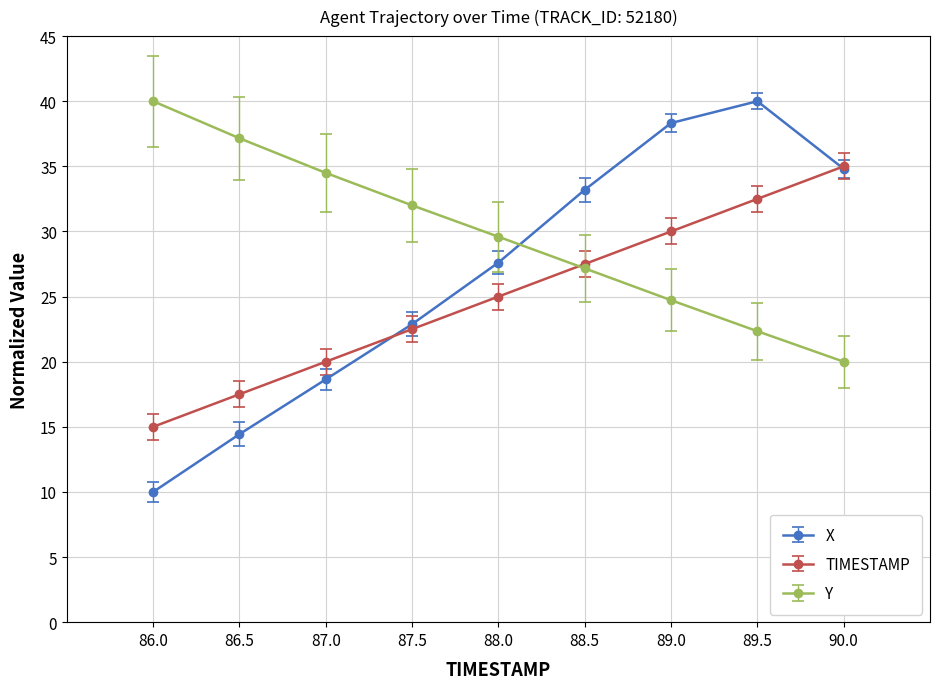

At which category does the chart reach its minimum across all series?

86.0